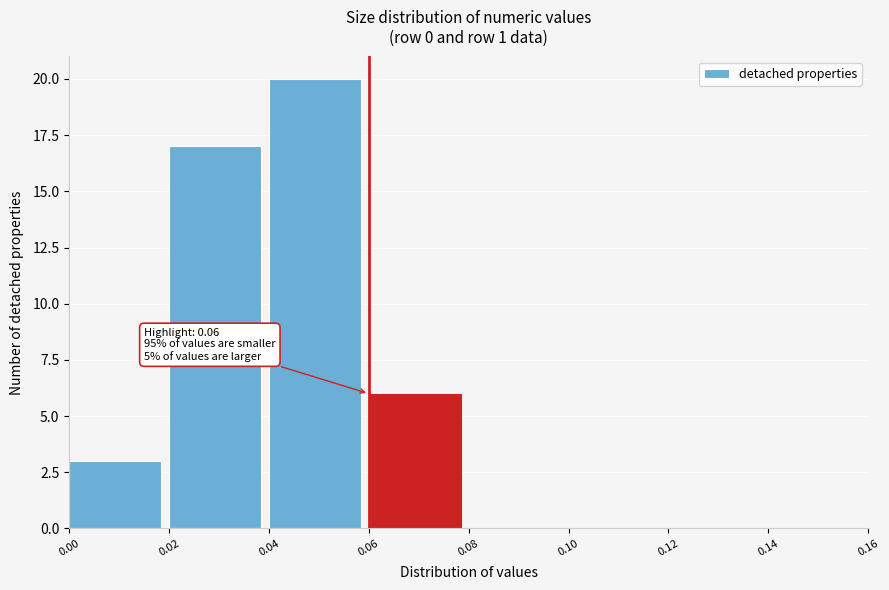

Which range on the x-axis has the tallest bar?

0.04 to 0.06